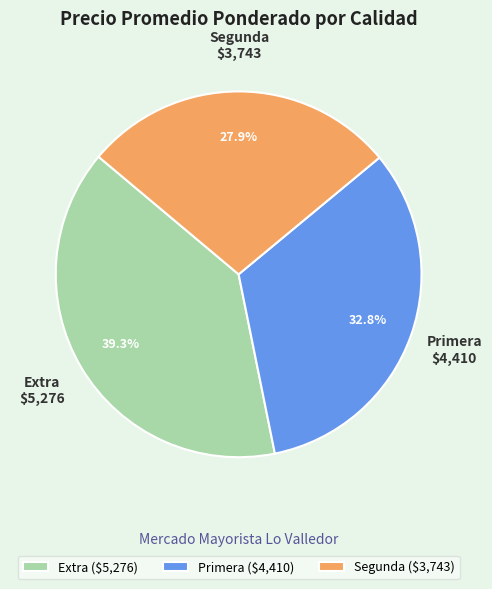

What portion of the pie excludes Primera ($4,410)?

67.2%